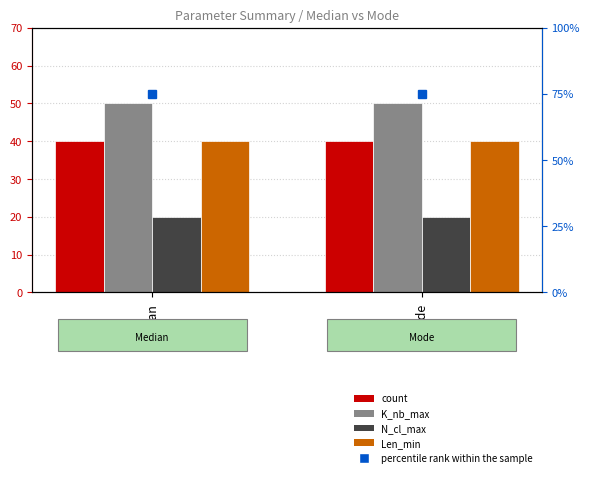

What is the average value of the N_cl_max series?

20